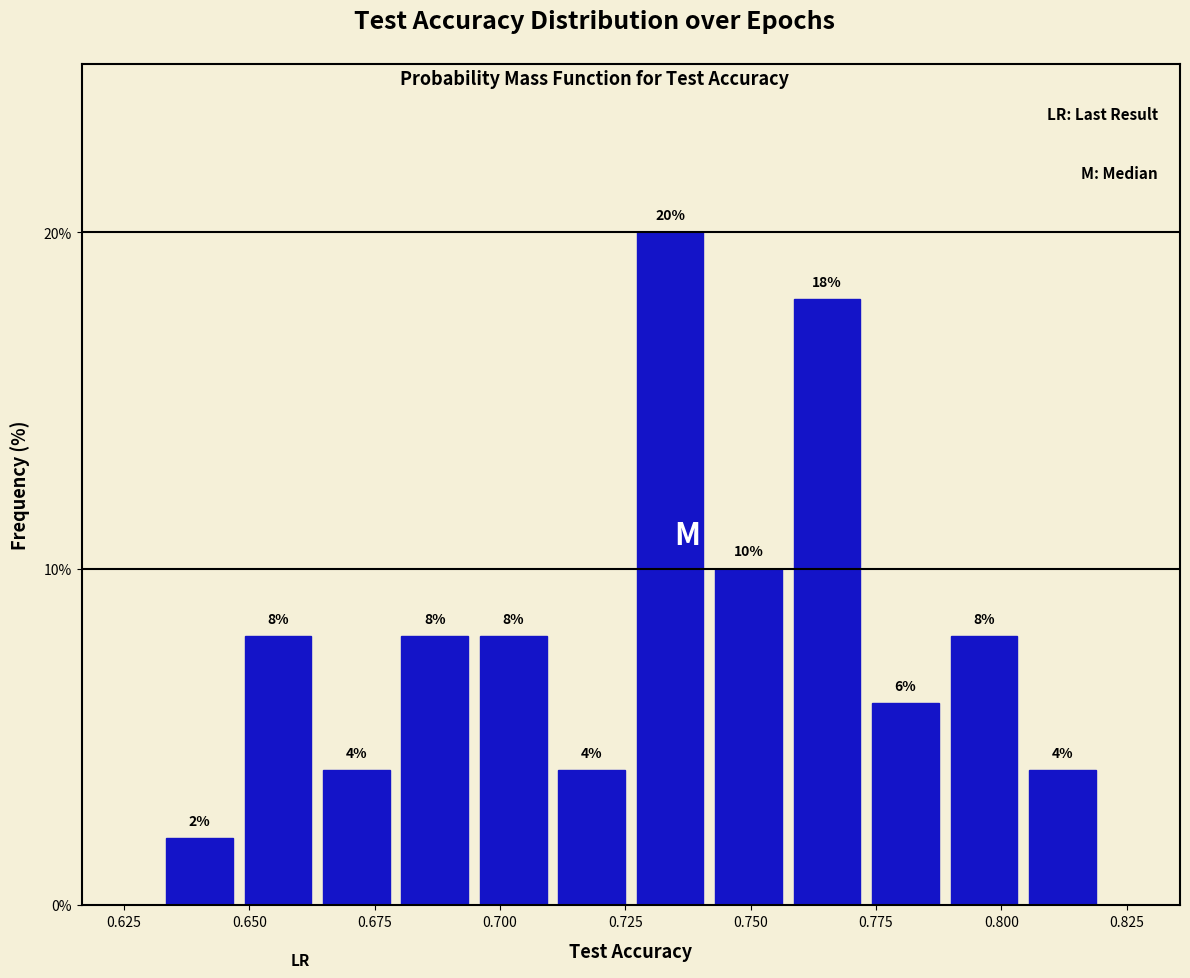

Read against the x-axis, roughly where is the centre of the tallest bar?

0.735